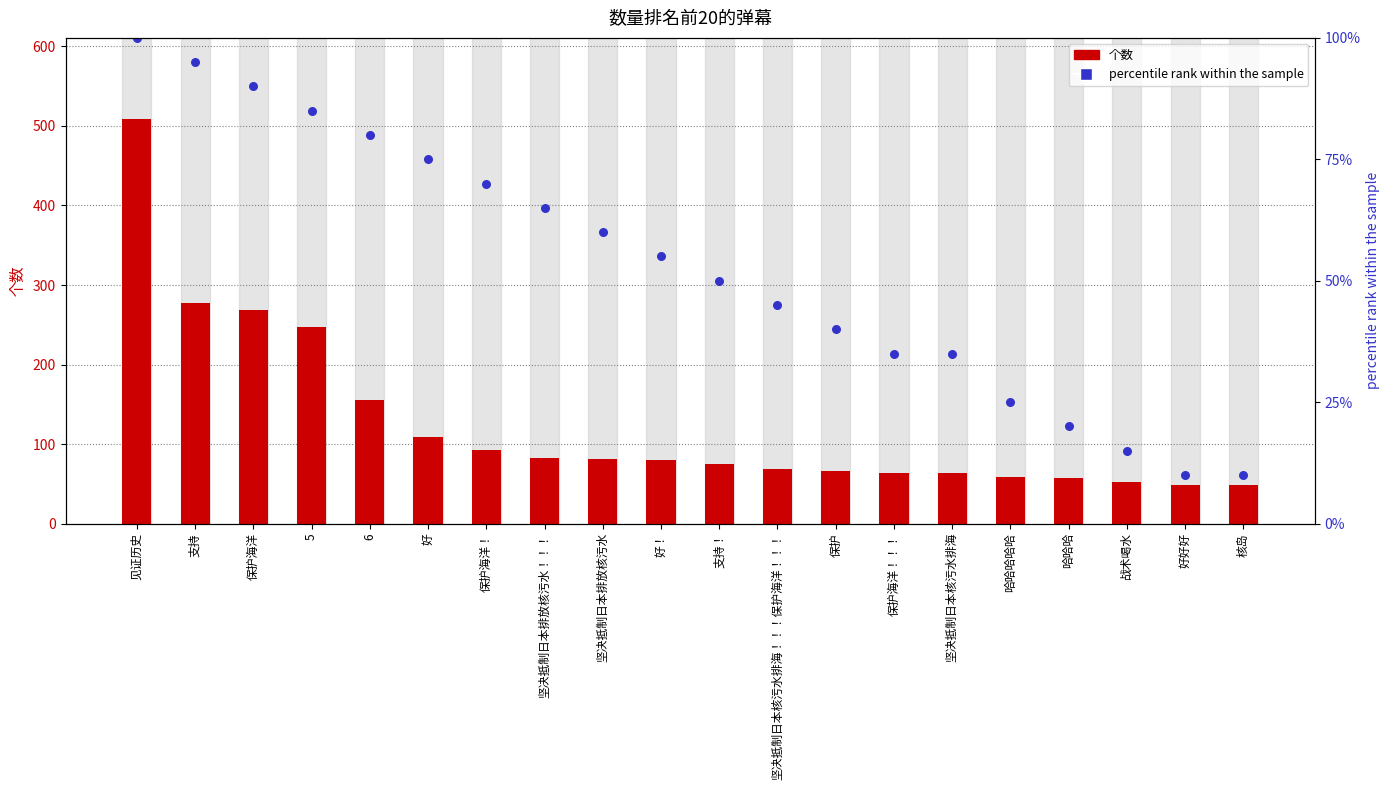

What are all the series names shown in the legend?

个数, percentile rank within the sample